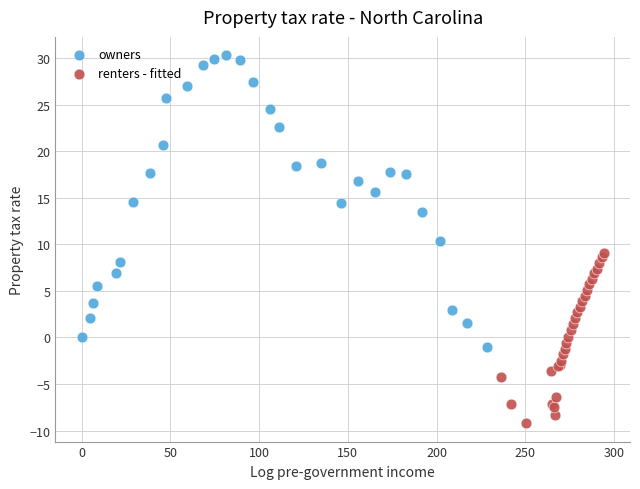

Which series reaches the minimum Y coordinate?

renters - fitted